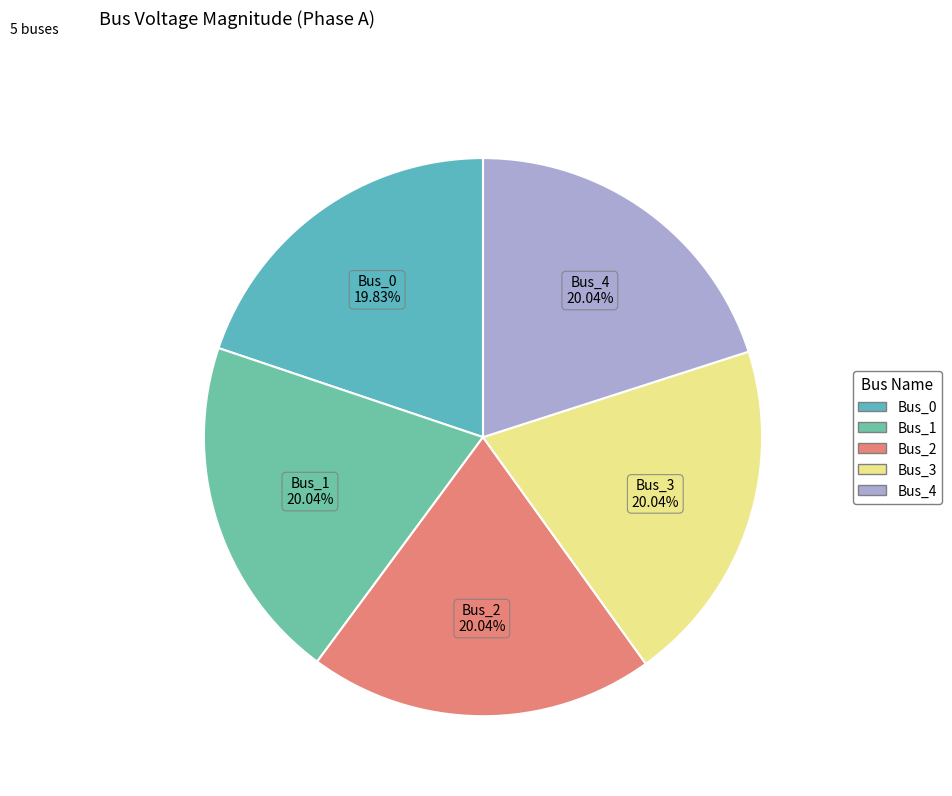

Does Bus_1 account for over 50% of the chart?

No